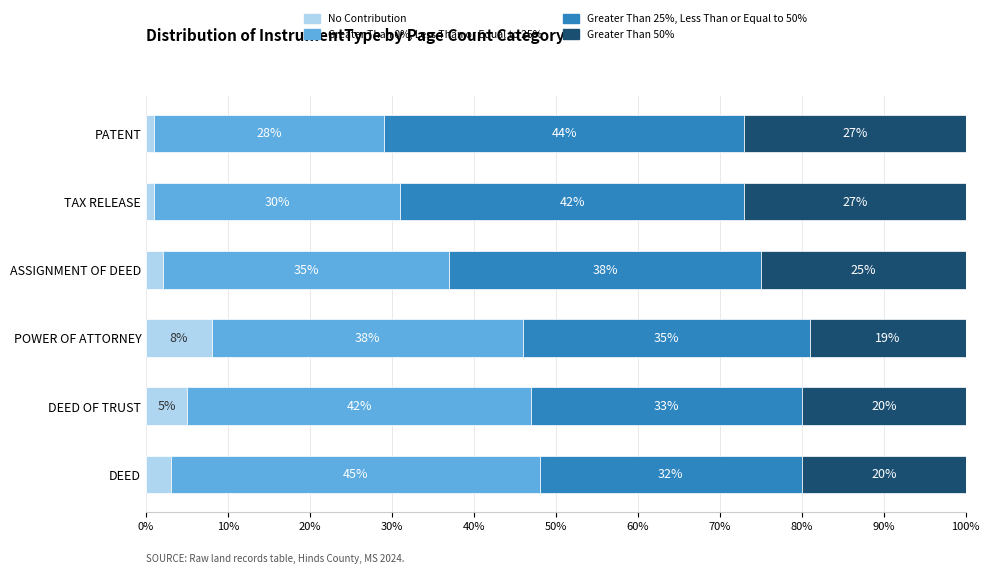

What is the total value across all series at DEED?

100.0